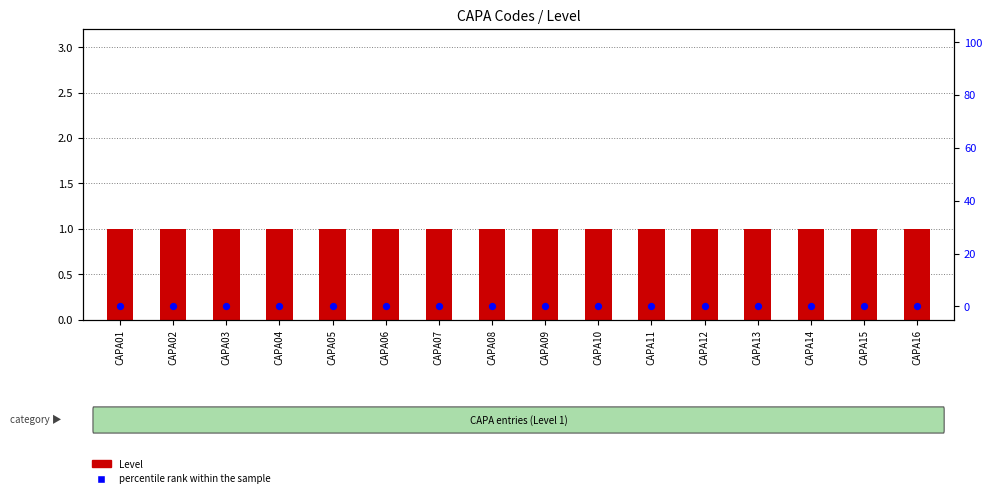

Which series has the largest Y range (max minus min)?

Level